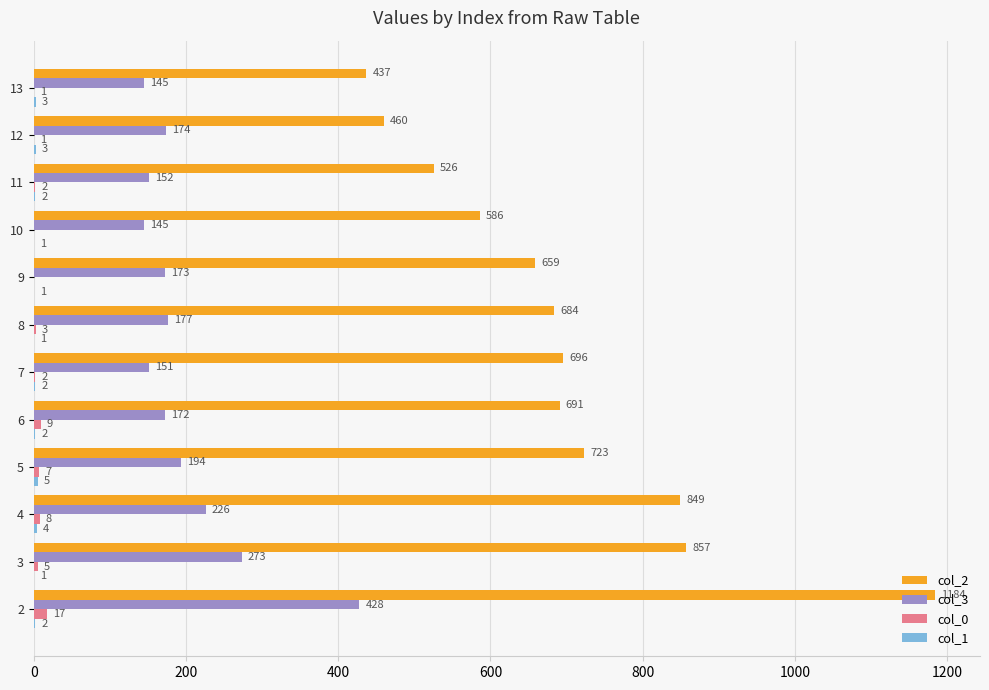

The col_2 series shows 586 at 10. True or false?

True